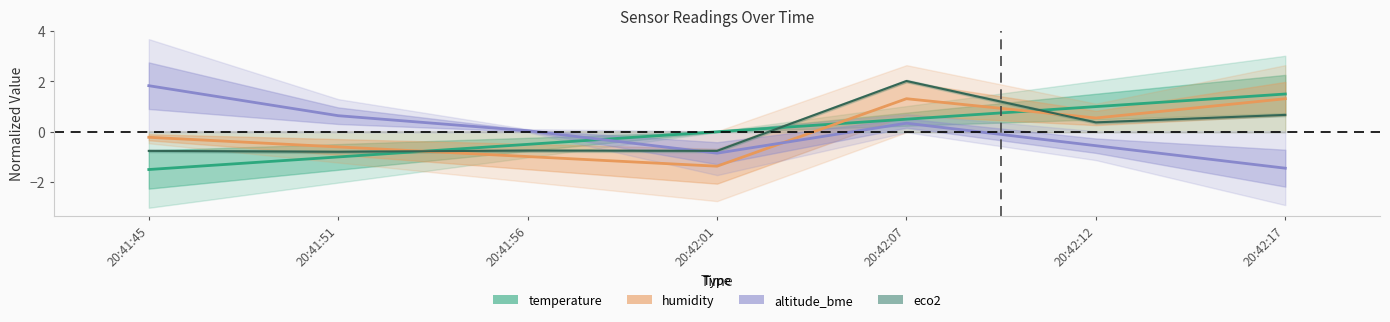

What is the label of the 1st point from the right?

20:42:17